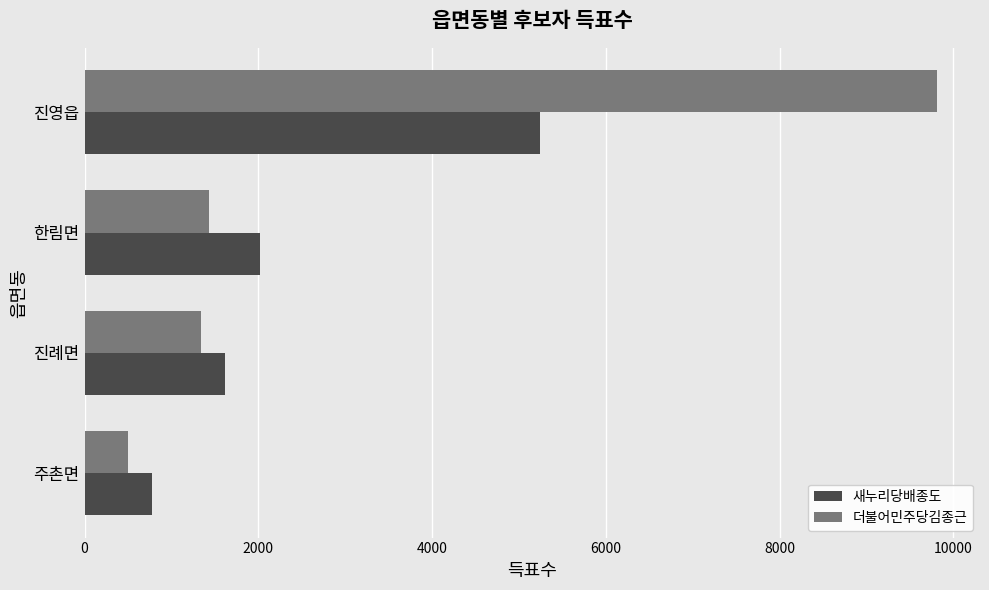

Which label corresponds to the largest value in the chart?

진영읍